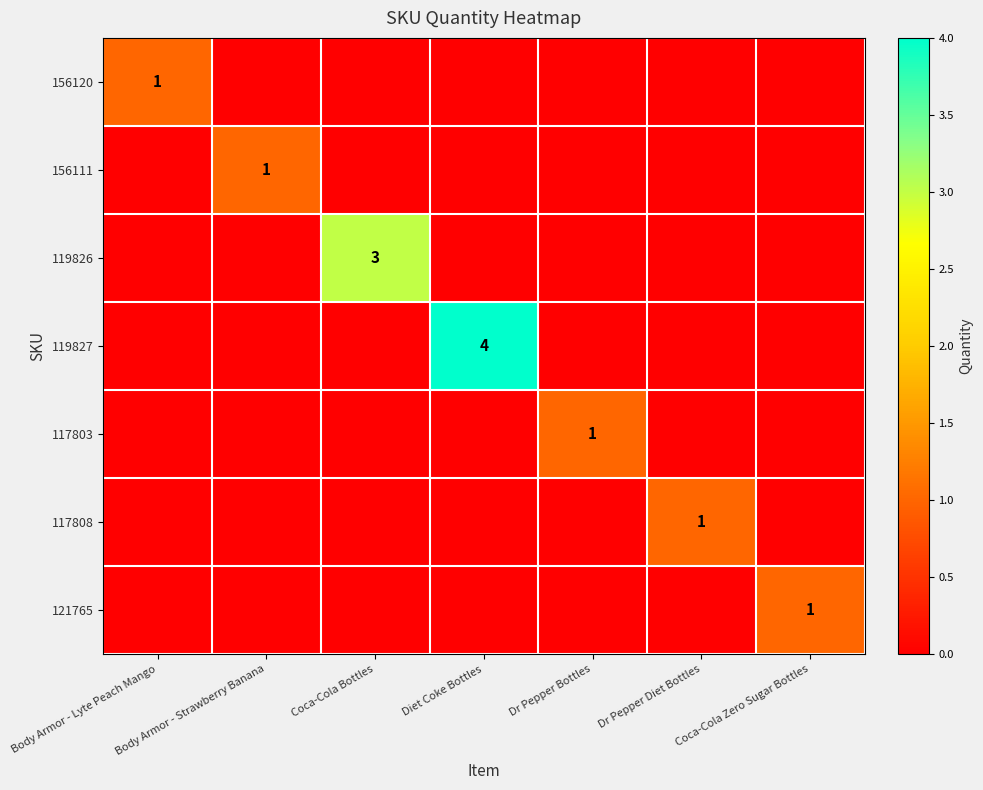

Is it true that 117808 equals 1 at Dr Pepper Diet Bottles?

True